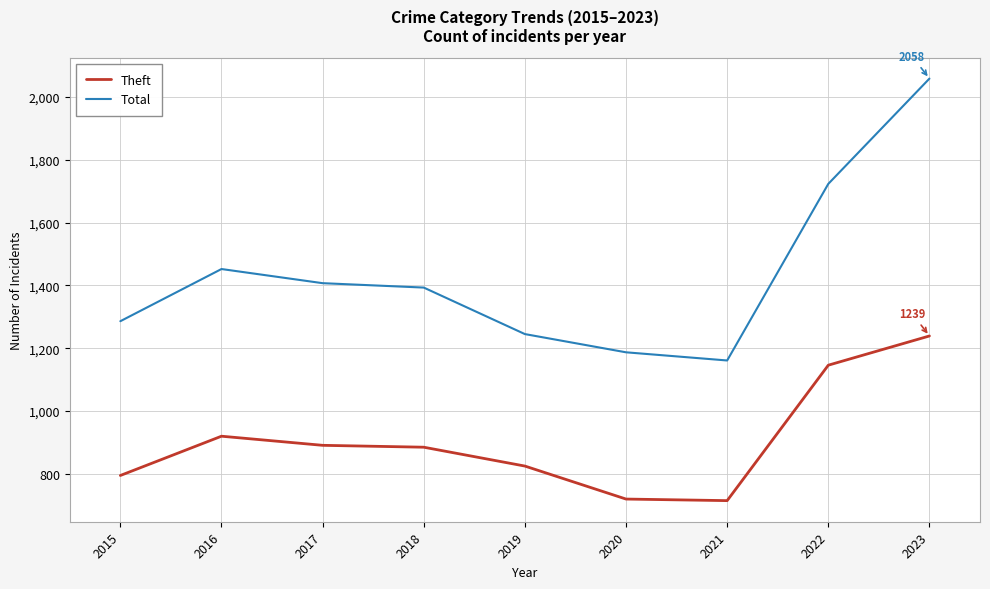

True or false: Theft and Total intersect in this chart.

False